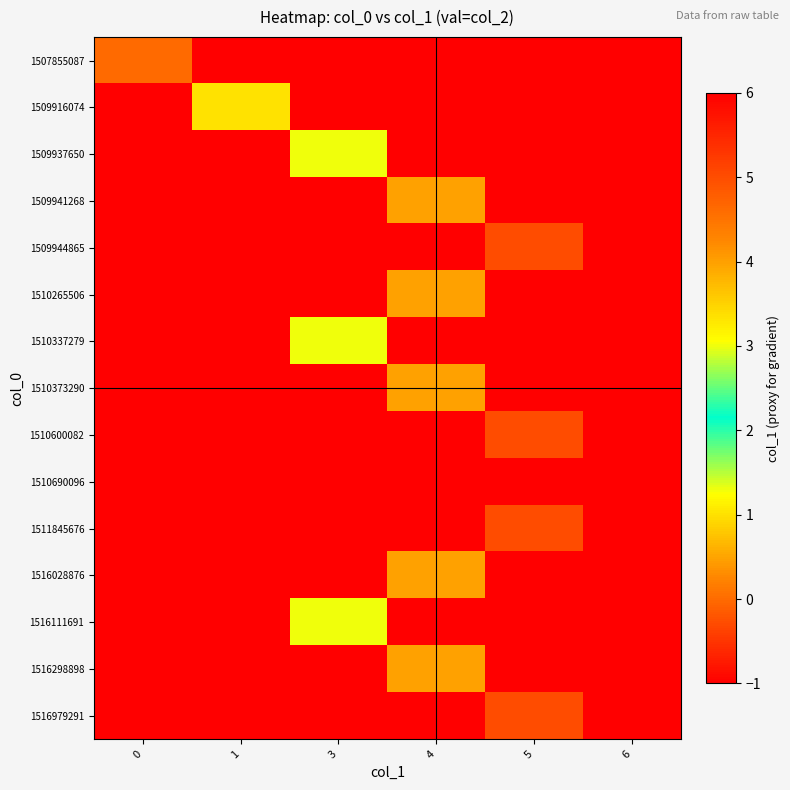

How many distinct data groups are displayed?

15